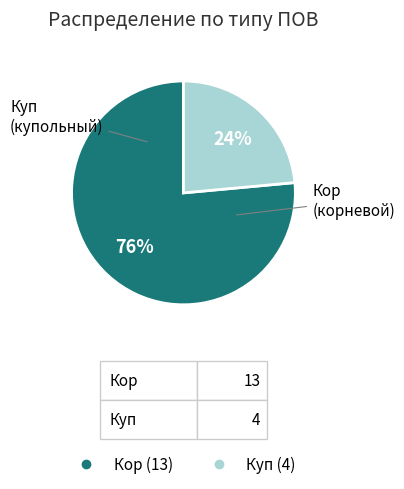

True or false: Кор accounts for 76% of the total.

True